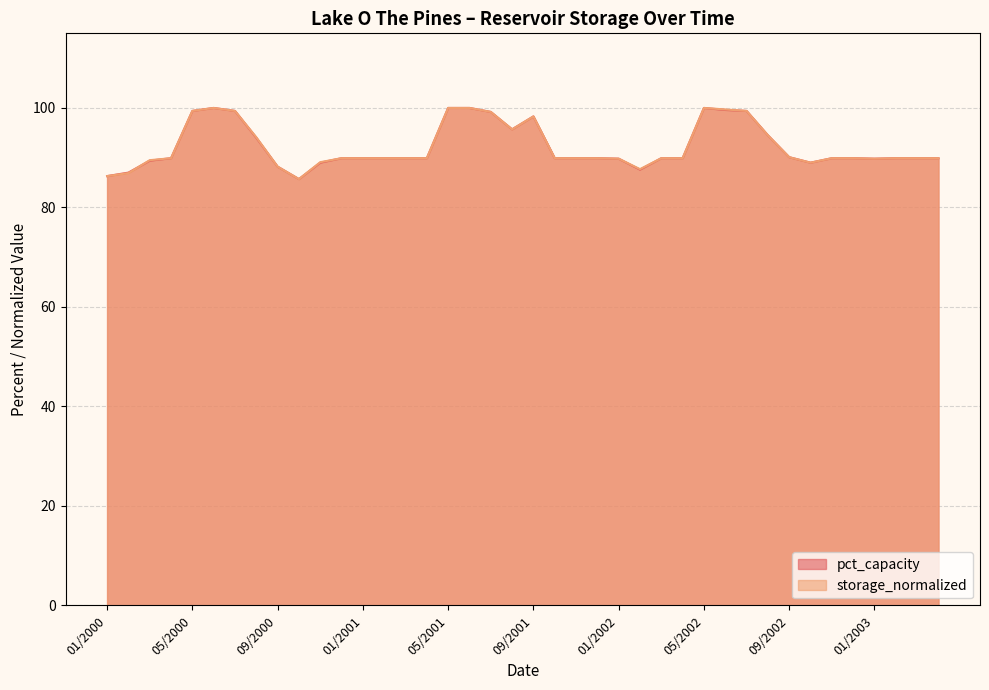

What is the difference between the storage_normalized values at 12/2002 and 02/2002?

2.2